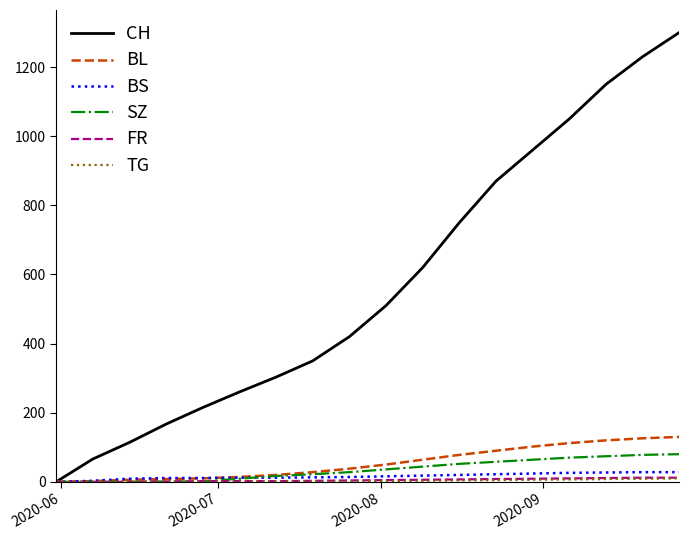

Is this an area chart (filled region under the line)?

No